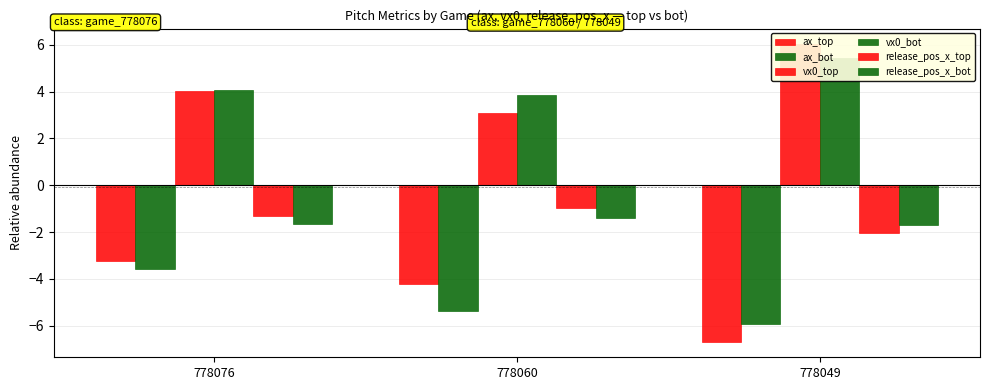

How many bars are there in total?

18